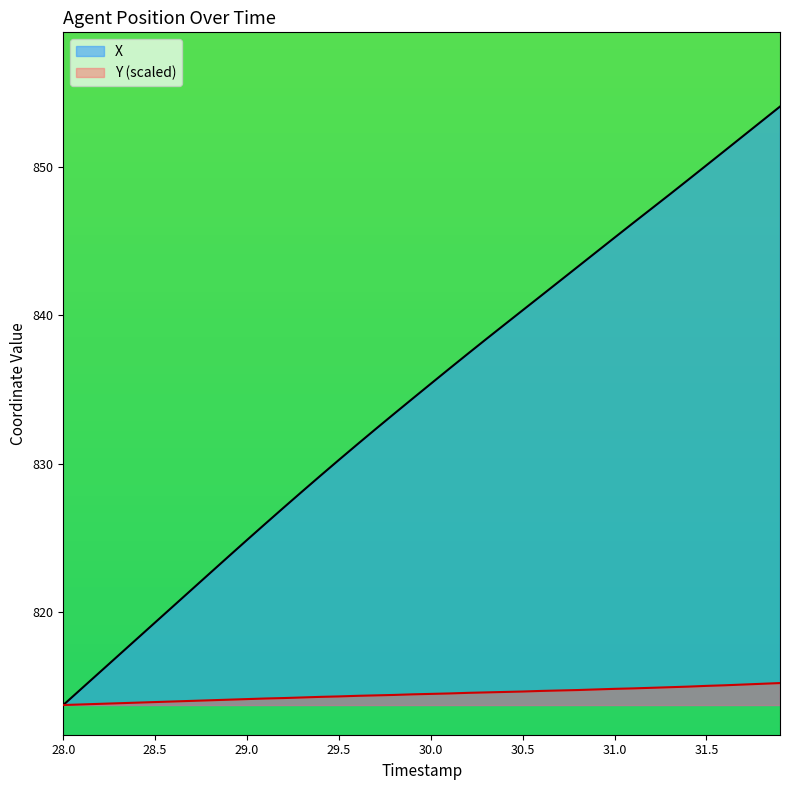

What is the label of the 32nd point from the left?

31.1